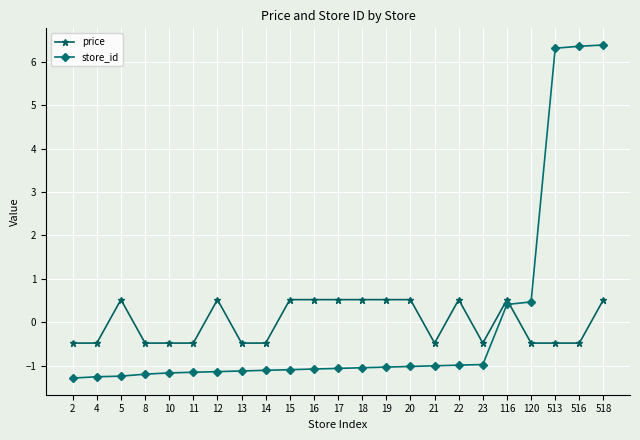

Rank the series at 14 from highest to lowest value.

price, store_id